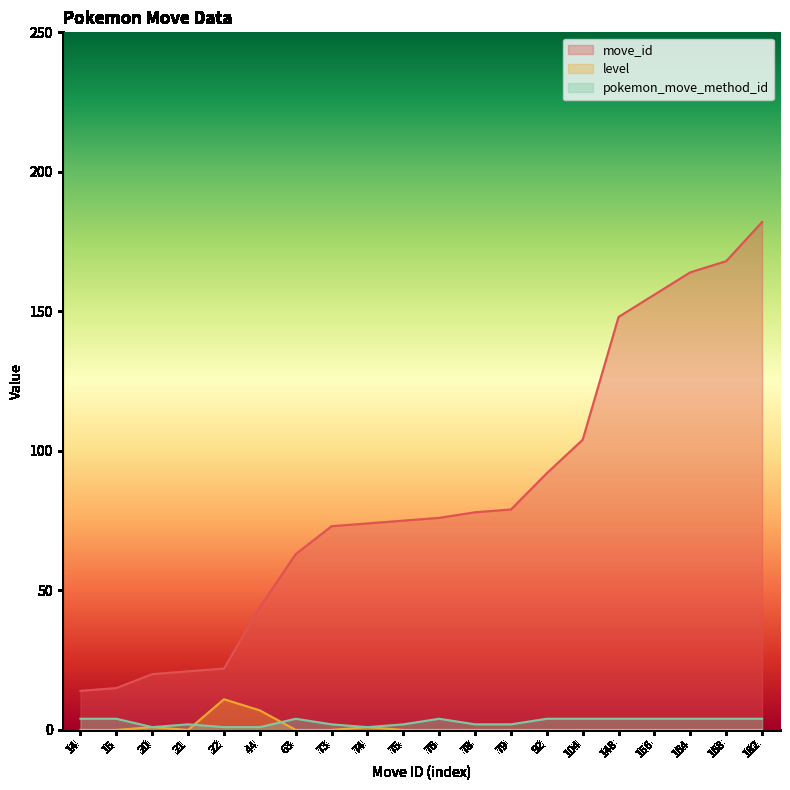

At how many categories does at least one series exceed 165?

2